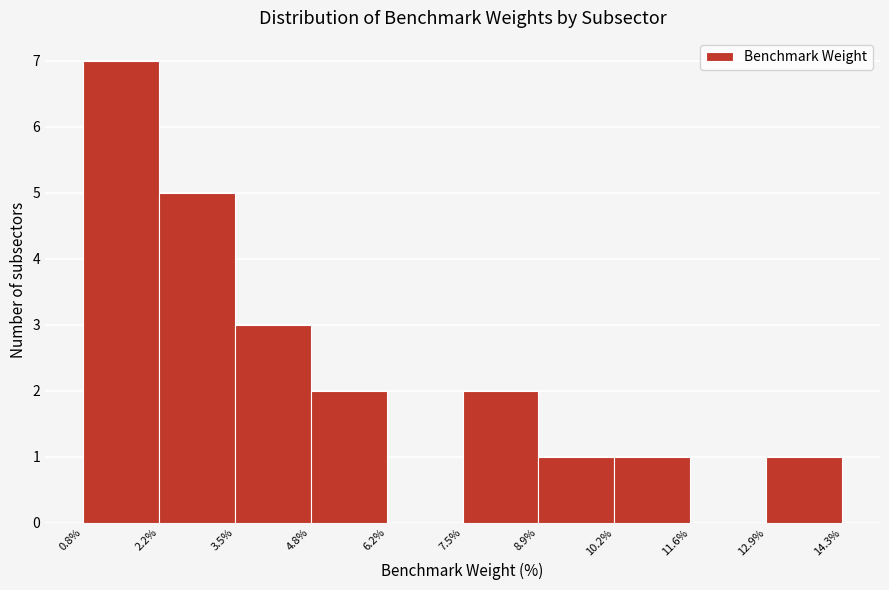

How tall is the bar that spans 3.5% to 4.8% on the x-axis? The values are not printed on the chart, so give them approximately, as read against the axis.

3